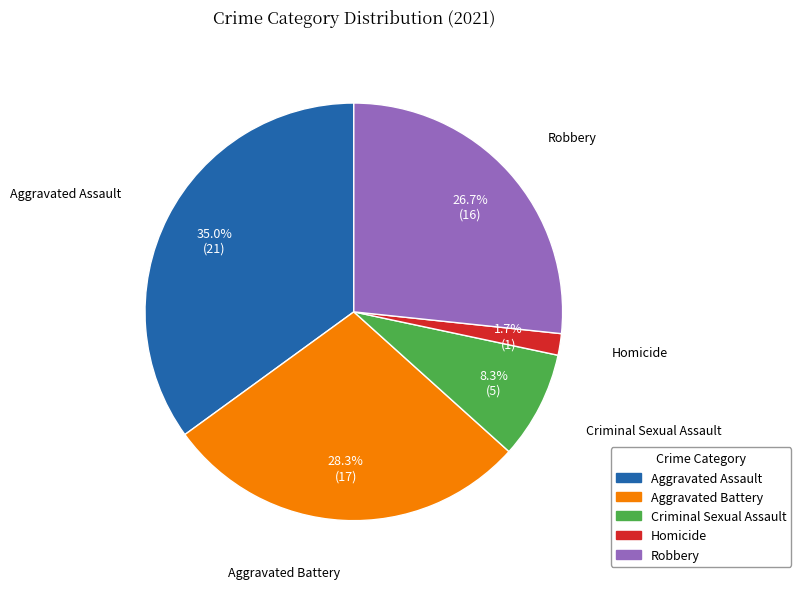

Count the number of slices in the pie.

5